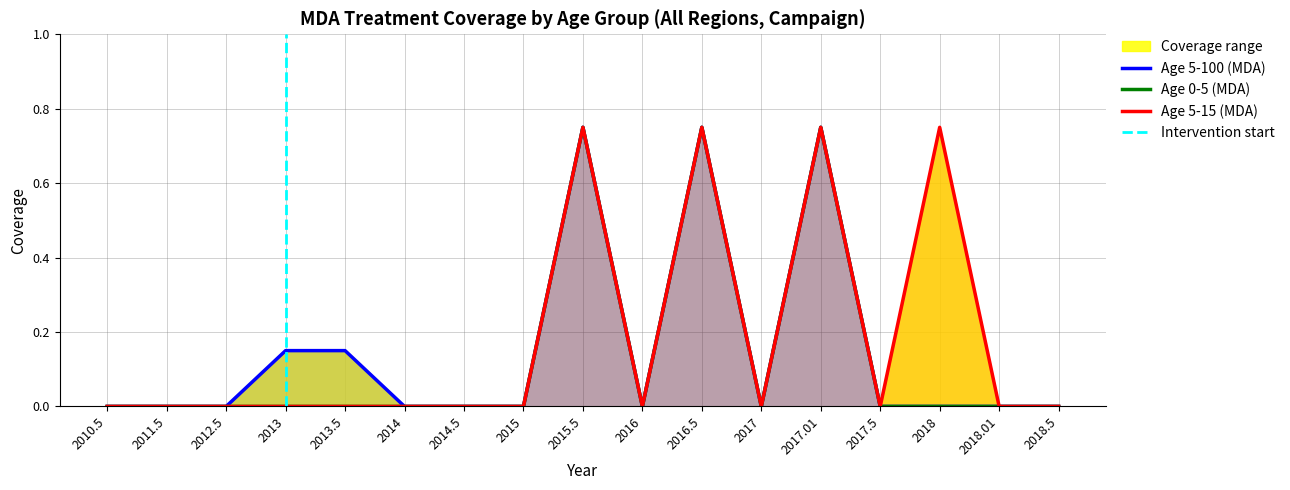

How many Age 0-5 (MDA) values are between 0 and 1?

17